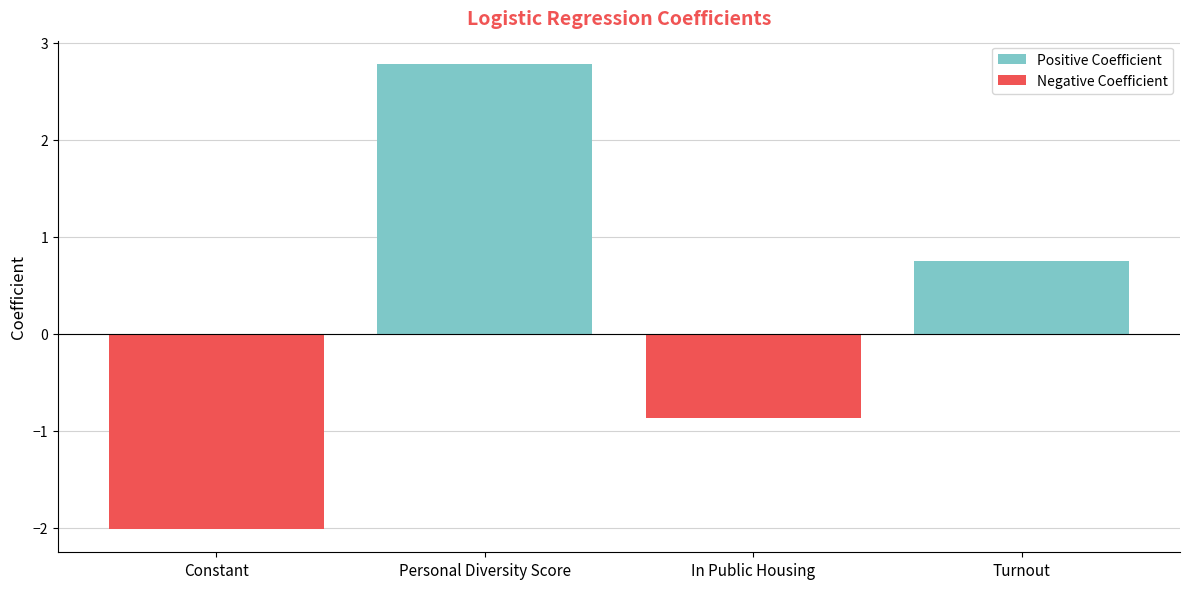

True or false: Negative Coefficient has a value of -1.4 at In Public Housing.

False